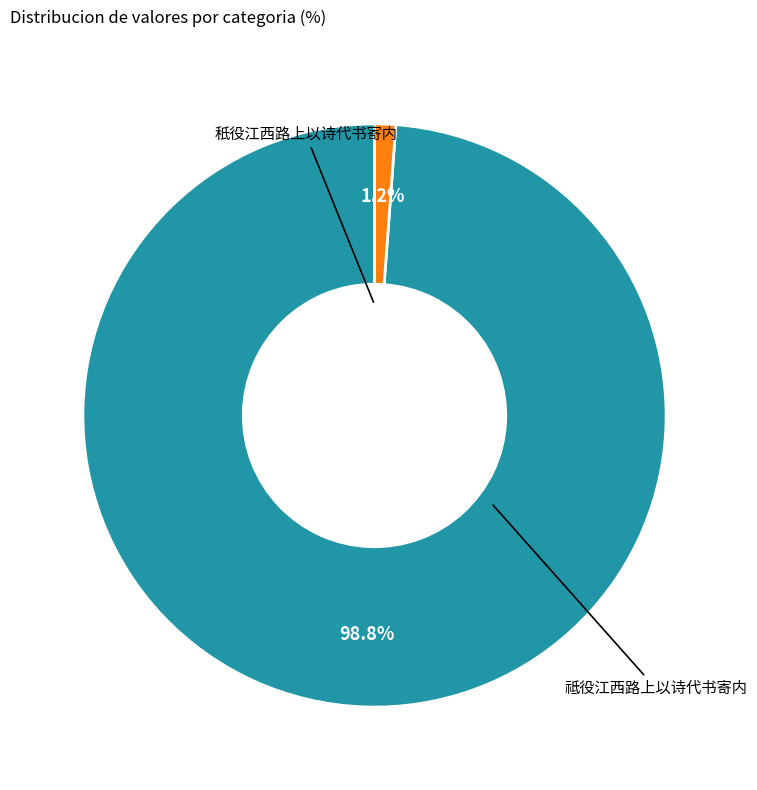

Count the number of slices in the pie.

2